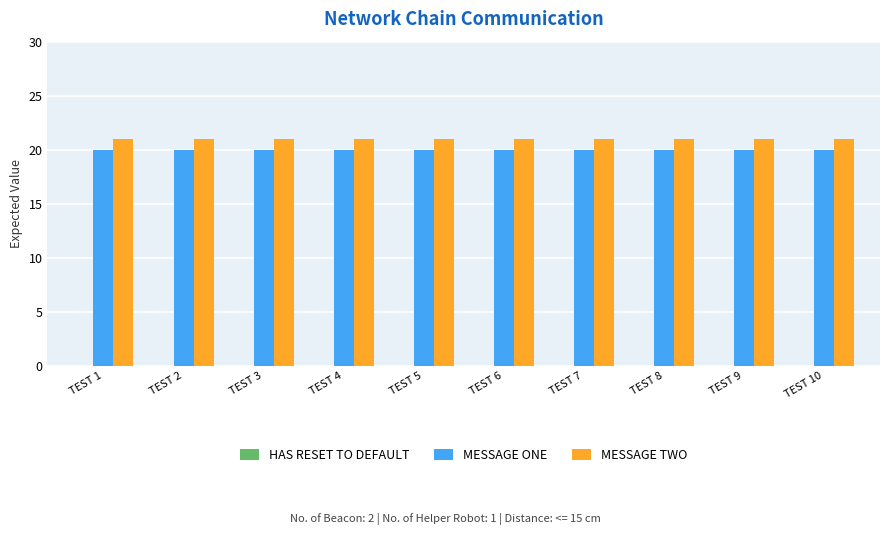

What is the spread (max minus min) of values at TEST 6?

1